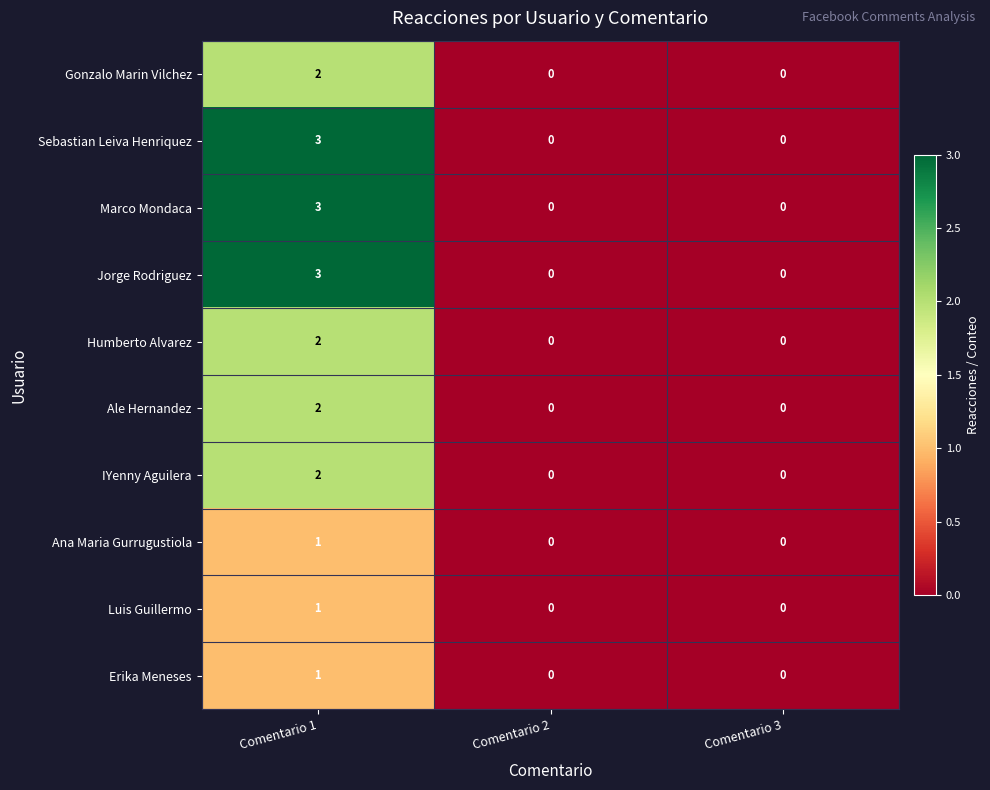

How many IYenny Aguilera values are between 0 and 2?

3